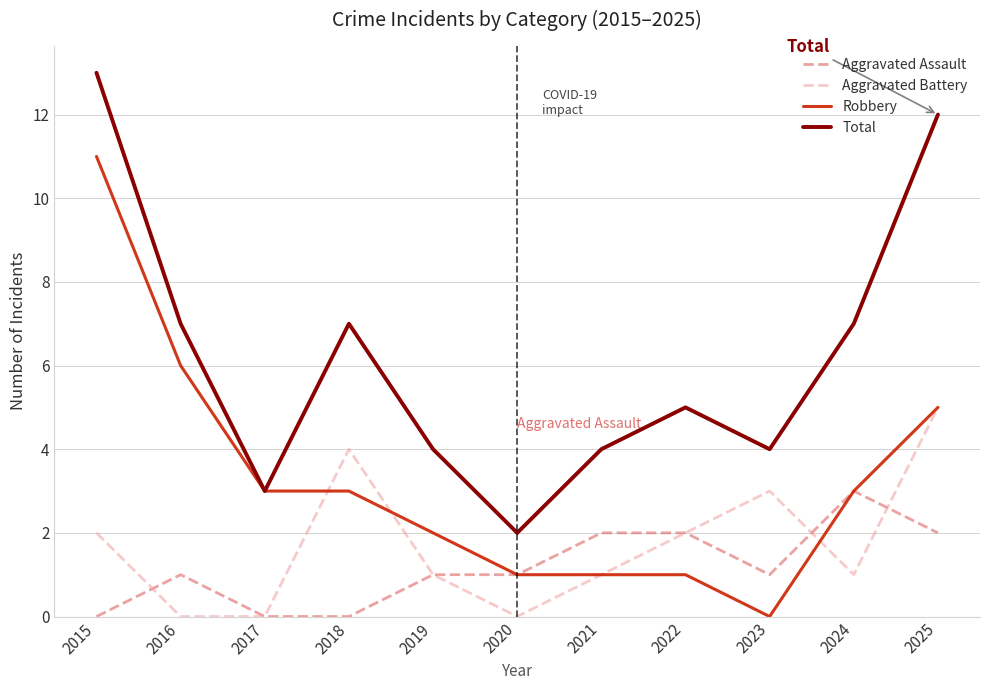

What is the total value across all series at 2017?

6